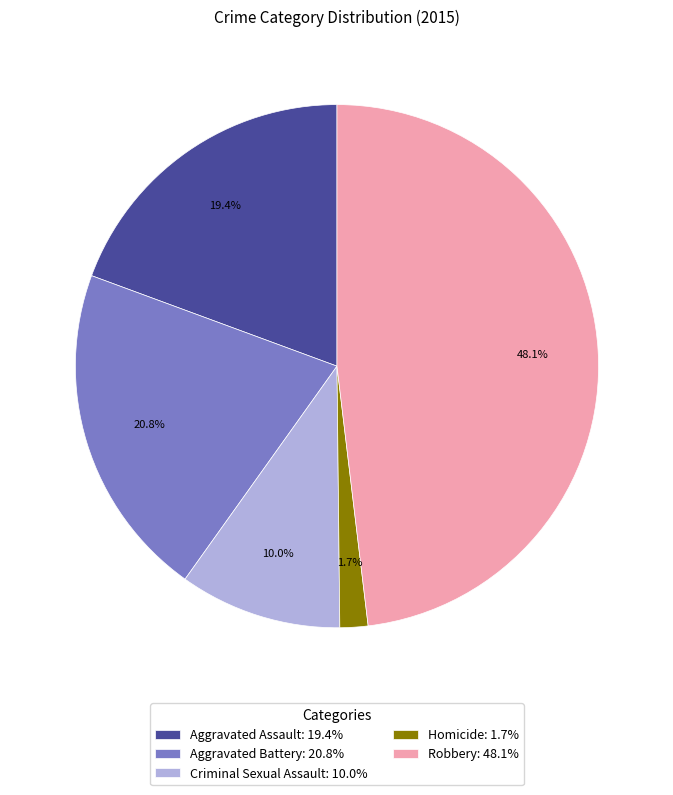

Which has a higher value, Robbery or Homicide?

Robbery